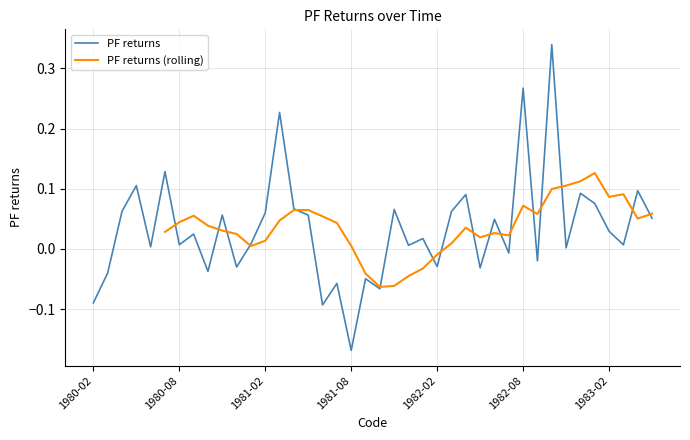

What is the difference between the second highest and minimum values?

0.4